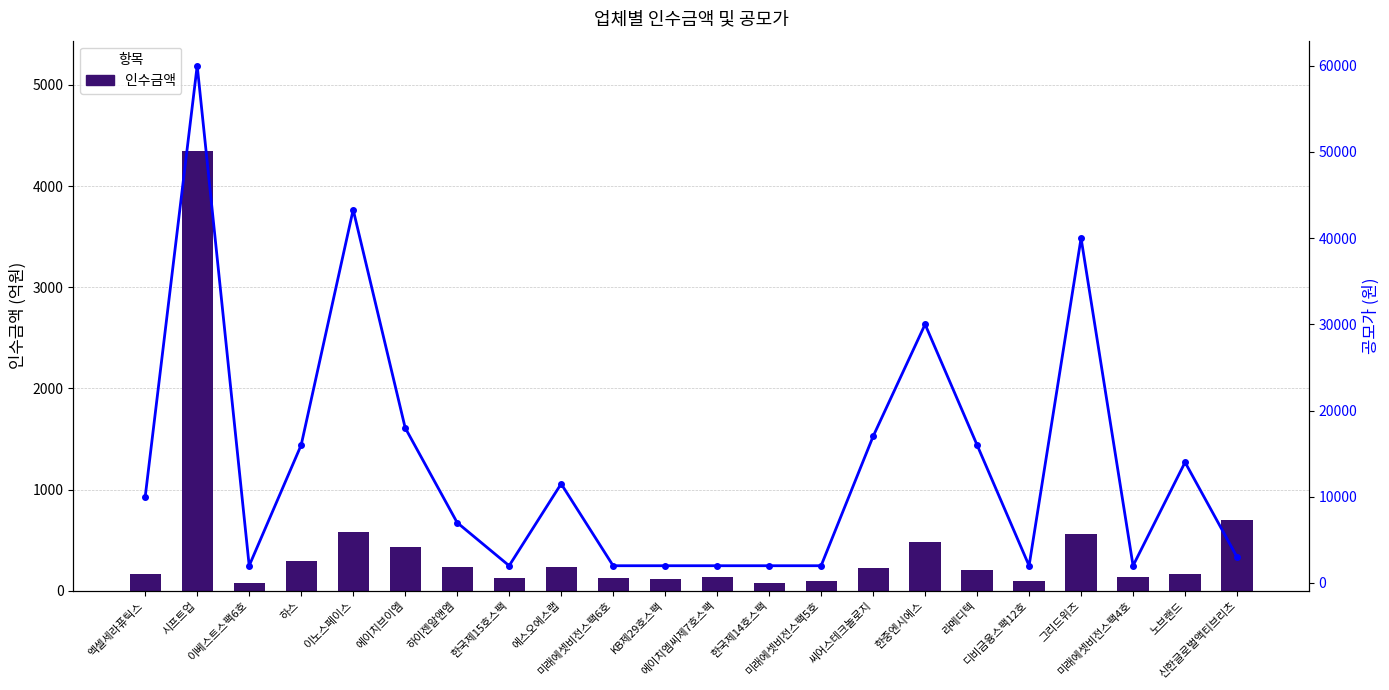

At which label does 인수금액 first exceed 207?

시프트업